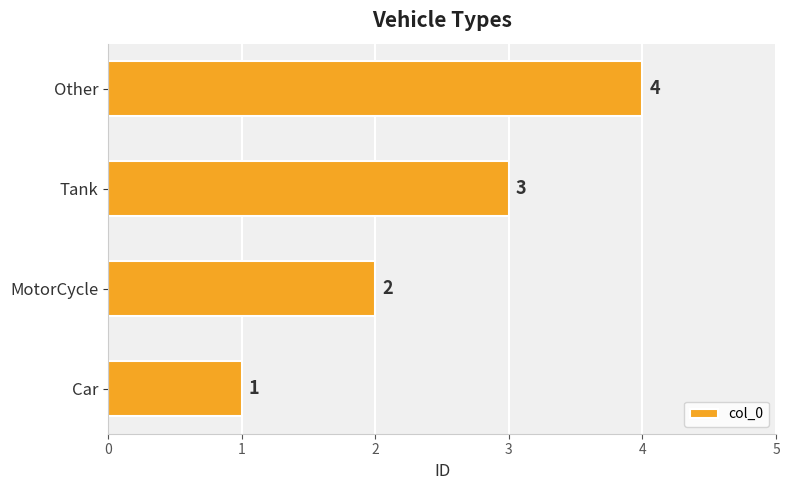

The chart shows a value of 1 at Car. True or false?

True